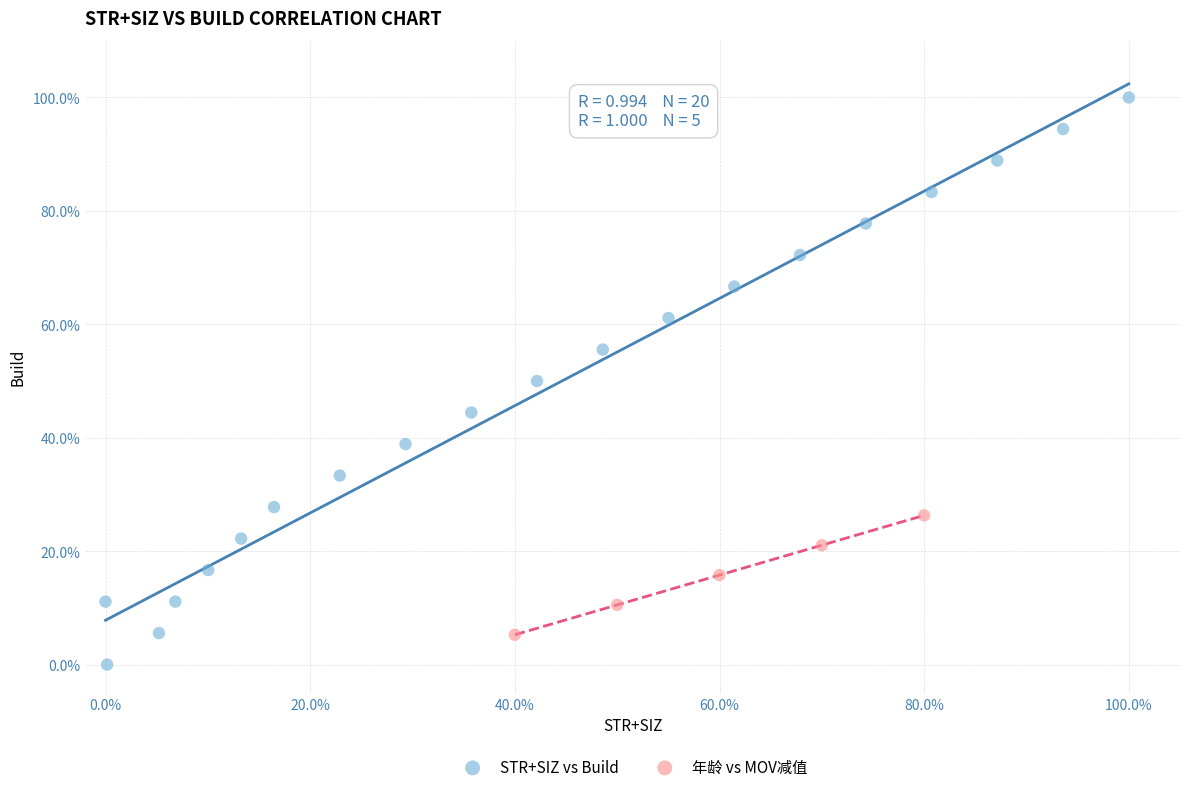

What are all the series names shown in the legend?

STR+SIZ vs Build, 年龄 vs MOV减值